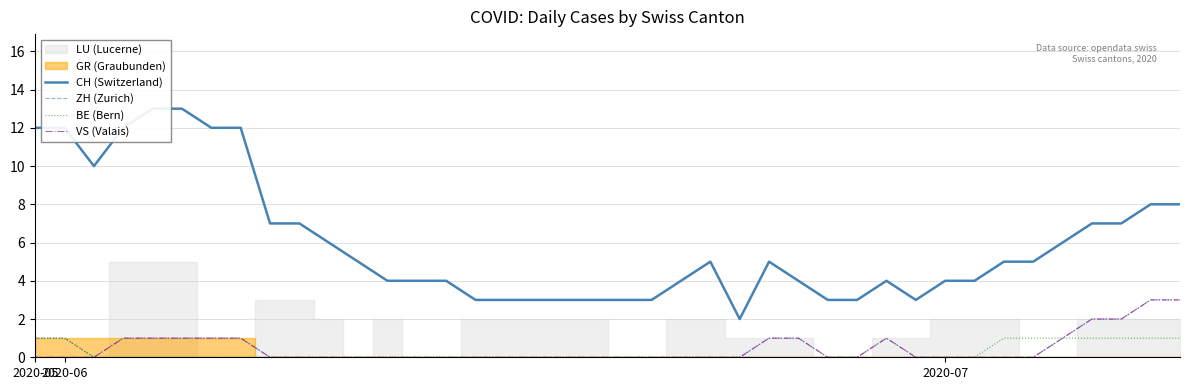

How many positive values does the ZH (Zurich) series have?

15